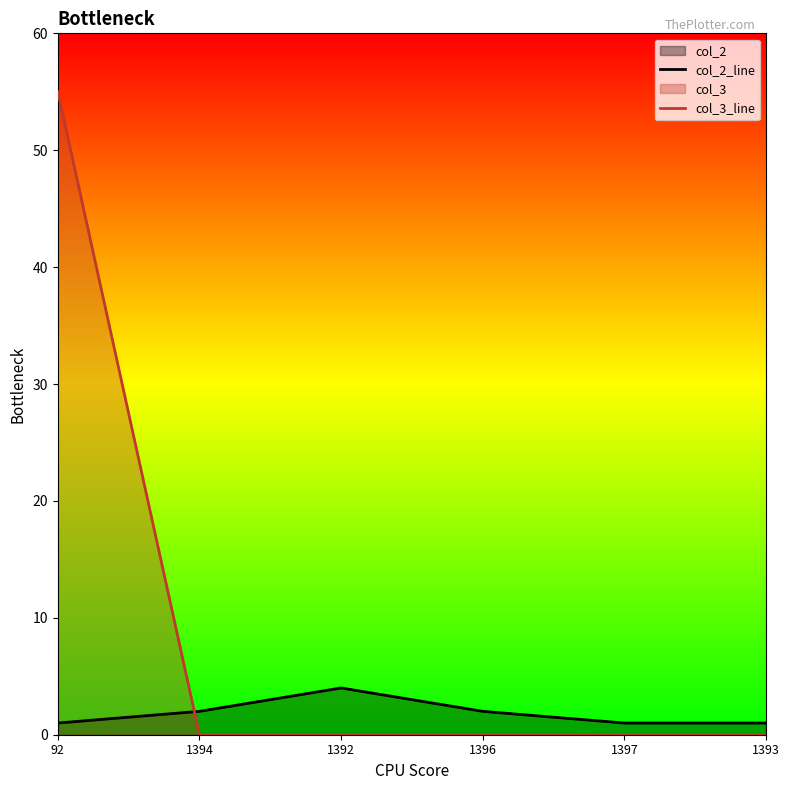

What is the average value of the col_2_line series?

2